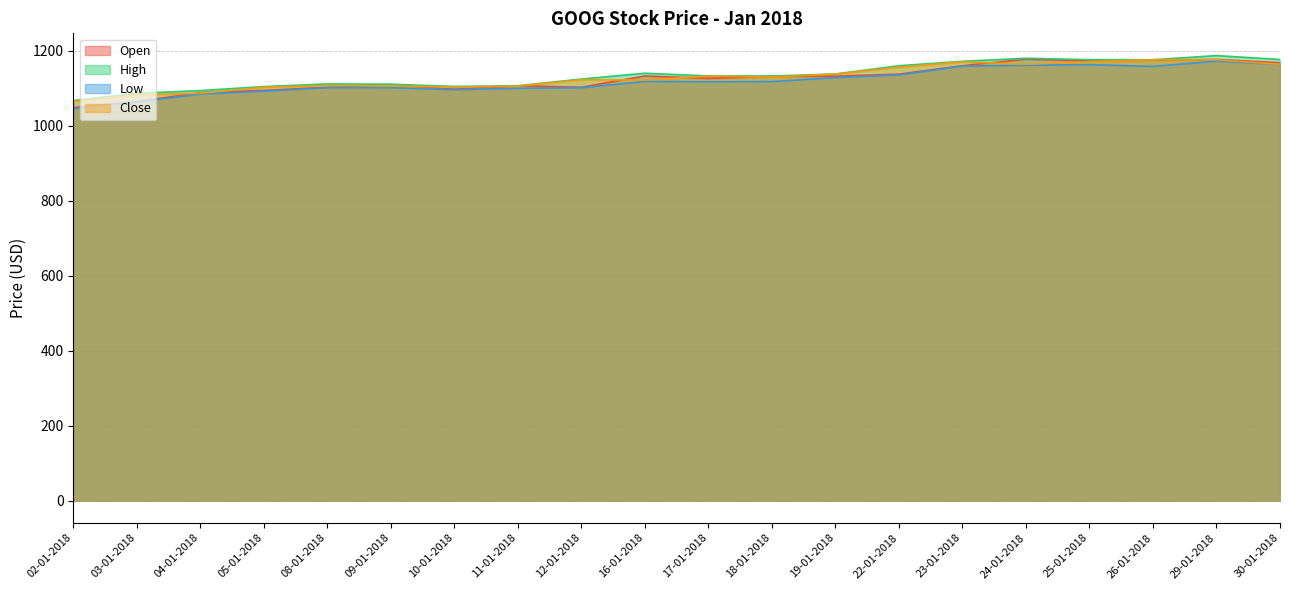

What is the difference between the maximum and second lowest values in the Close series?

93.4